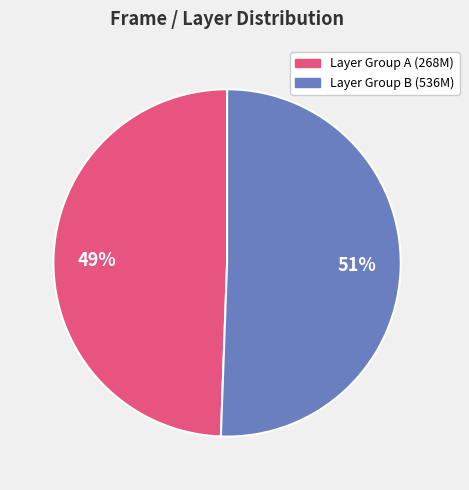

Is there any slice that represents more than half of the pie?

Yes